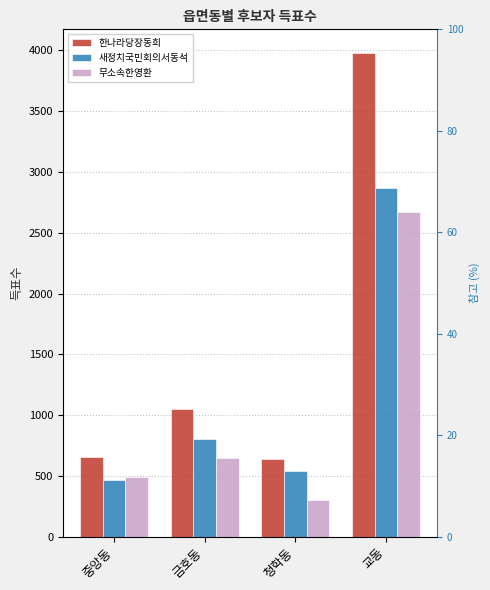

What is the label of the 1st bar from the right?

교동